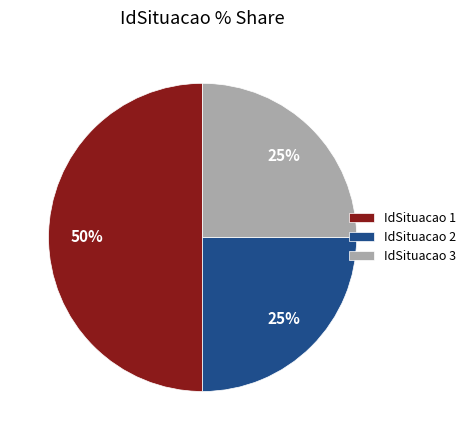

How many slices are in this pie chart?

3